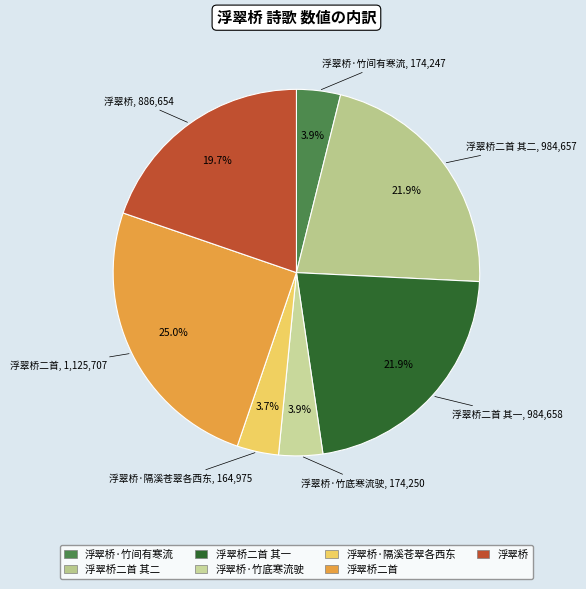

To the nearest percent, what is the average slice percentage?

14%